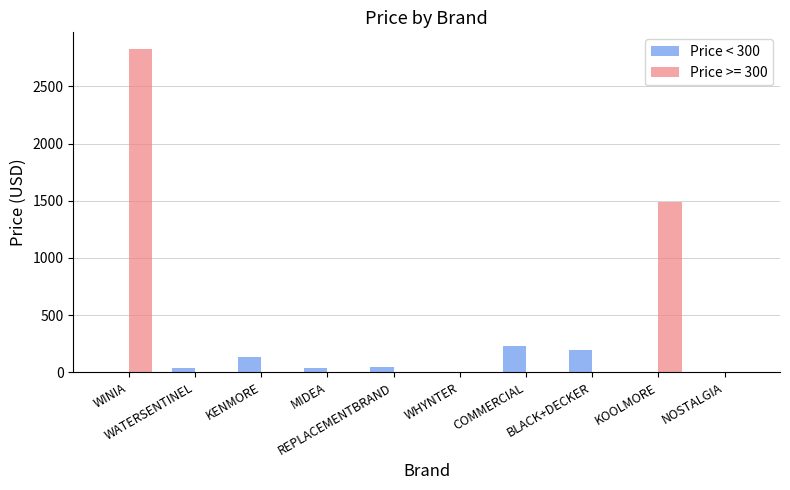

Which series has the largest total across all categories?

Price >= 300